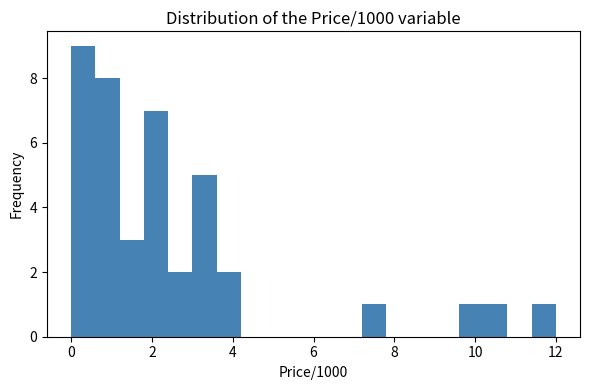

Around what value on the x-axis is the tallest bar? Give the approximate position of its centre, as read against the axis.

0.4